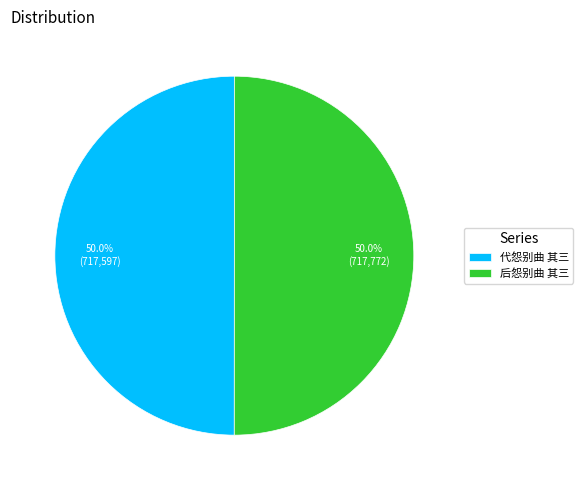

To the nearest percent, what percentage of the pie is 代怨别曲 其三?

50%